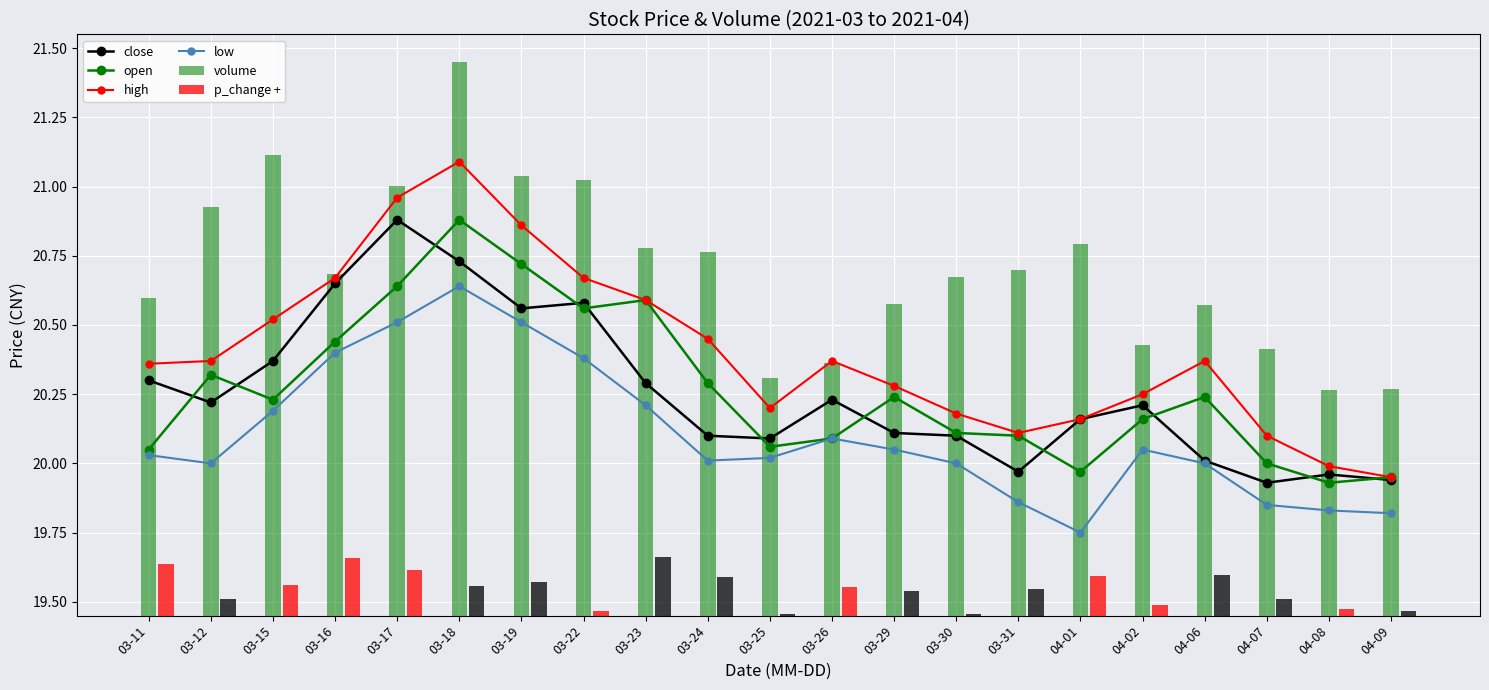

What is the label of the 11th bar from the right?

03-25